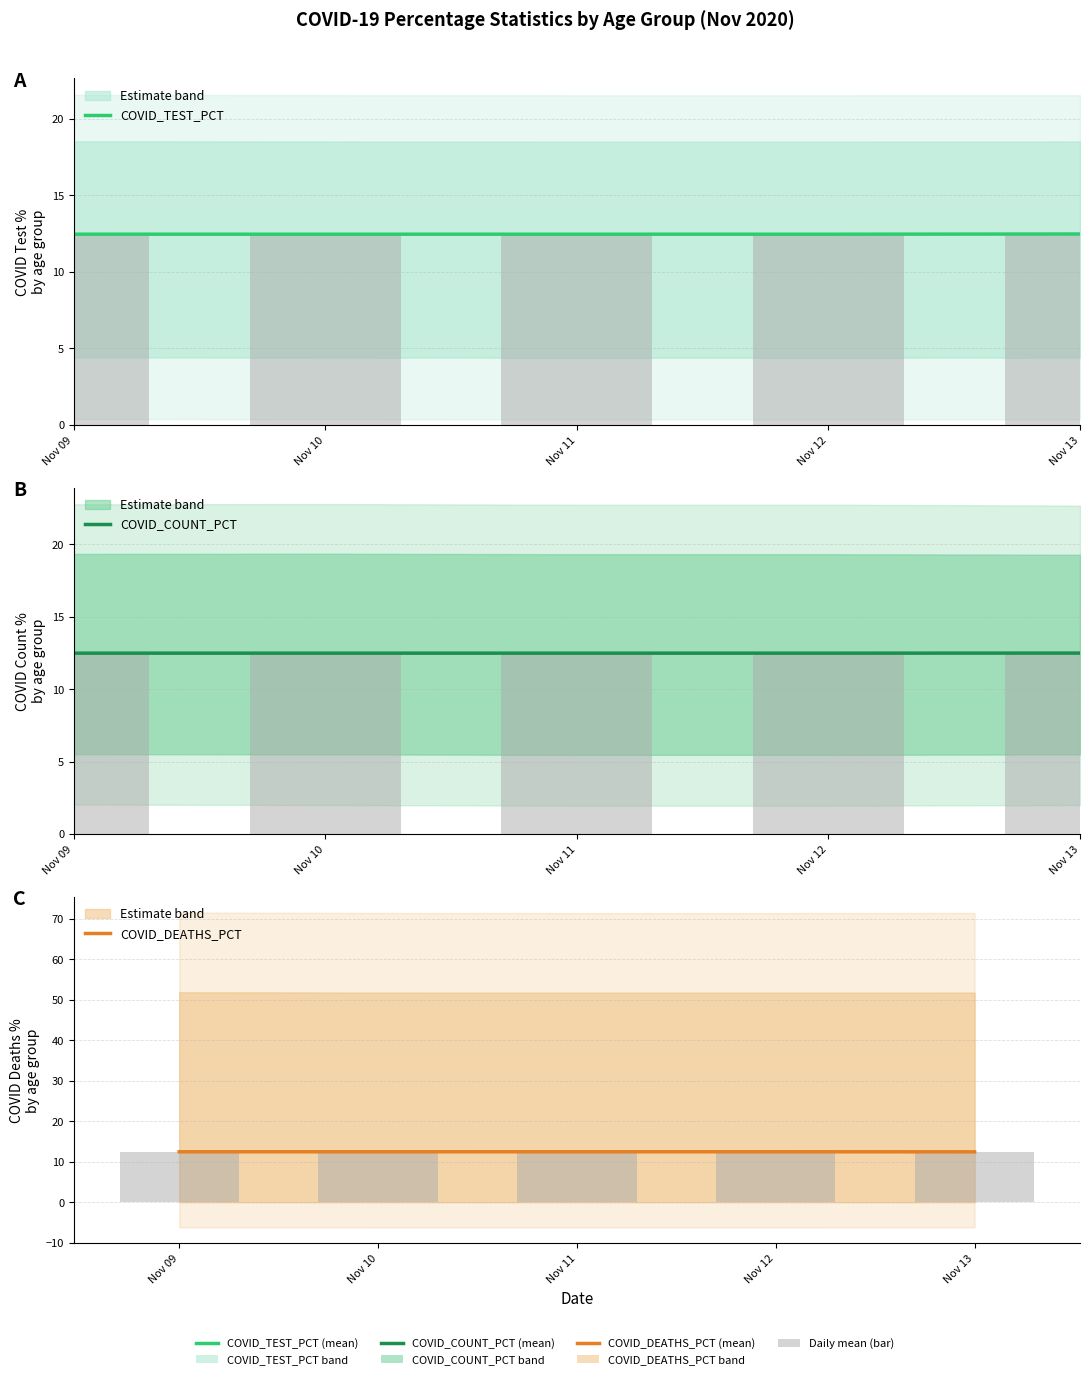

What is the lowest value of the COVID_COUNT_PCT series?

12.5